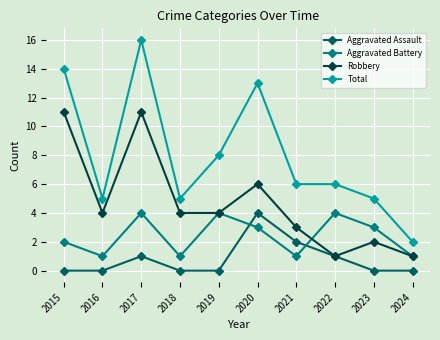

Which category has the highest value across all series?

2017